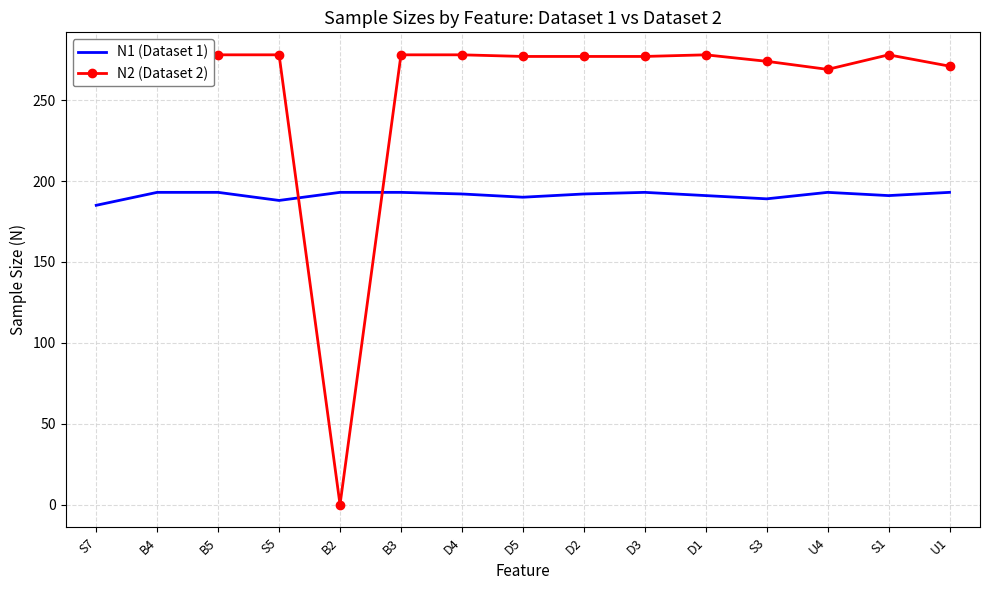

What position from the left is D3?

10